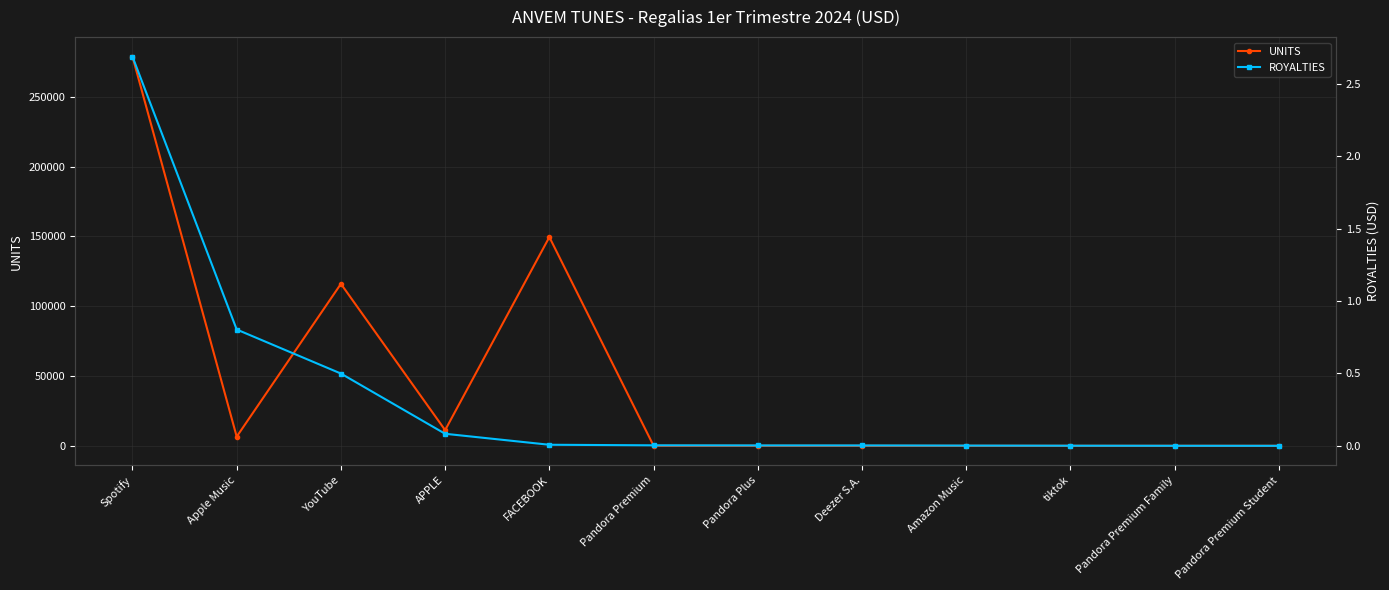

True or false: ROYALTIES and UNITS intersect in this chart.

False